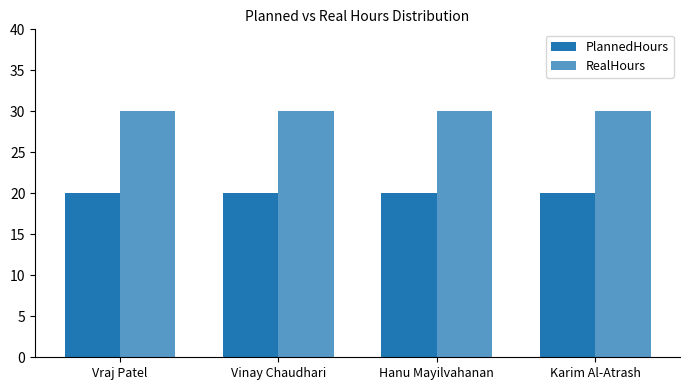

Reading right to left, extract all data points from this chart.

PlannedHours: Karim Al-Atrash=20	Hanu Mayilvahanan=20	Vinay Chaudhari=20	Vraj Patel=20
RealHours: Karim Al-Atrash=30	Hanu Mayilvahanan=30	Vinay Chaudhari=30	Vraj Patel=30